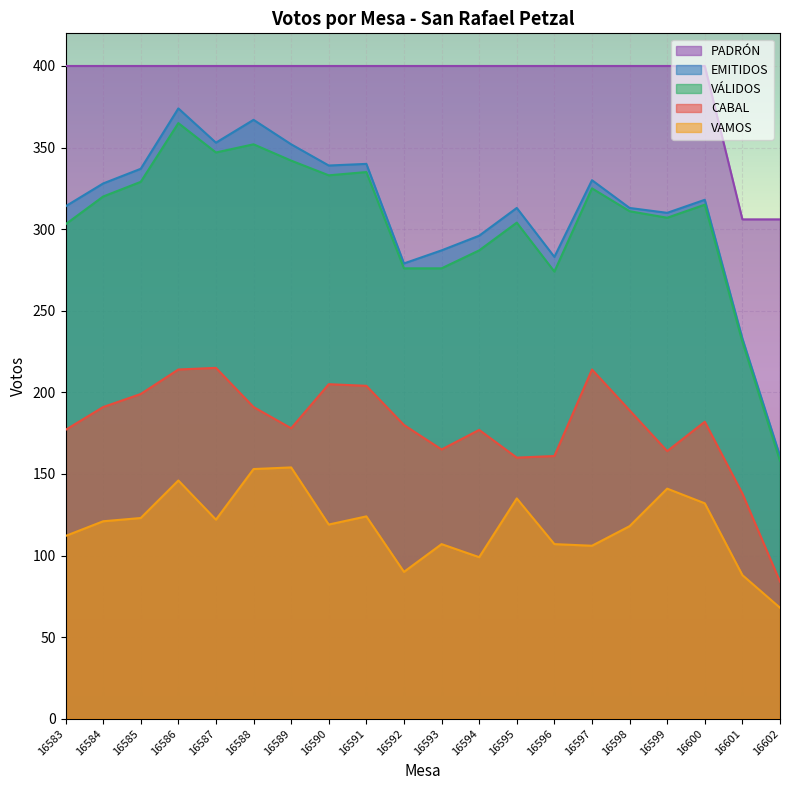

Is it true that CABAL equals 182 at 16600?

True